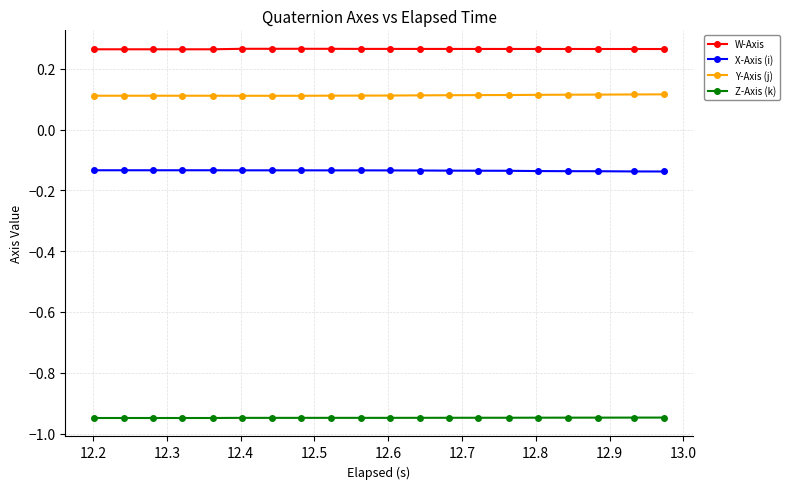

List the series in order of their peak value, highest first.

W-Axis, Y-Axis (j), X-Axis (i), Z-Axis (k)